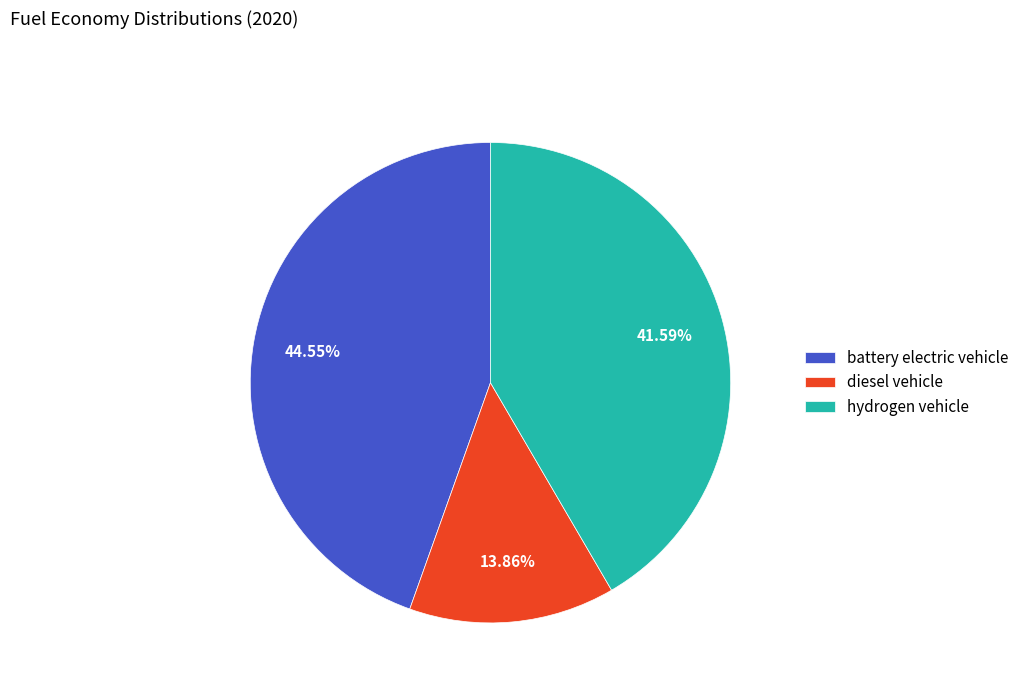

Count the number of slices in the pie.

3